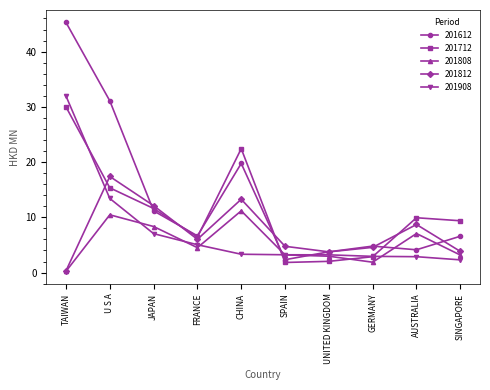

What is the highest value of the 201612 series?

45.3